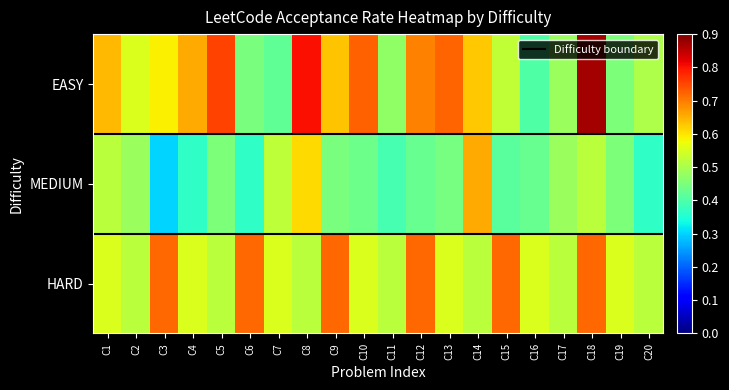

What is the sum of all EASY values?

12.0